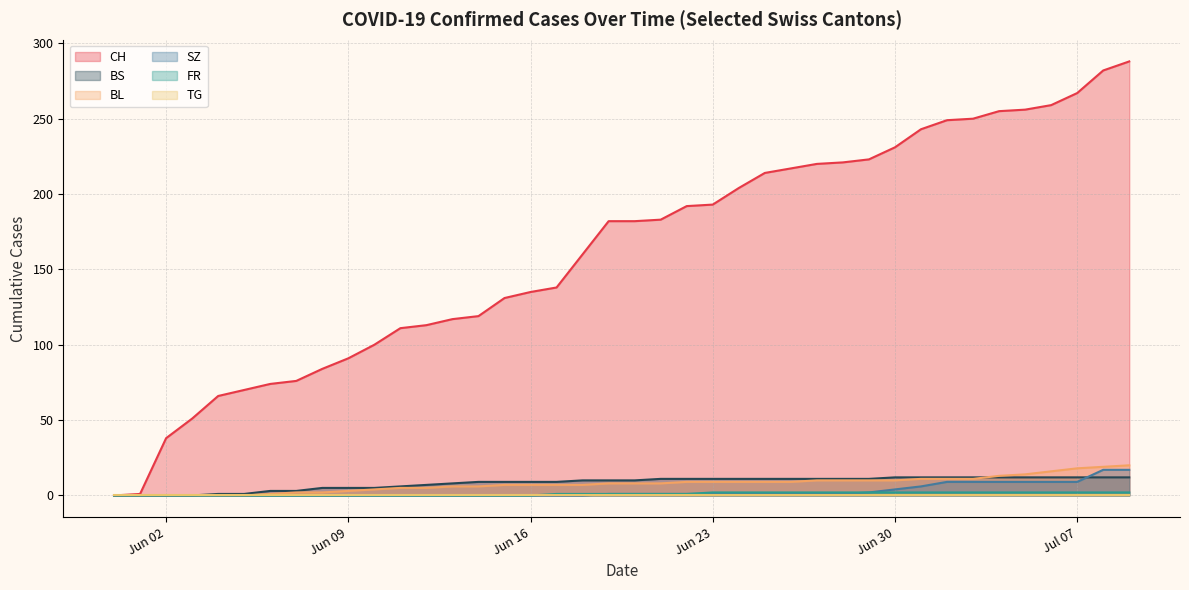

Which series has the largest range (max minus min)?

CH